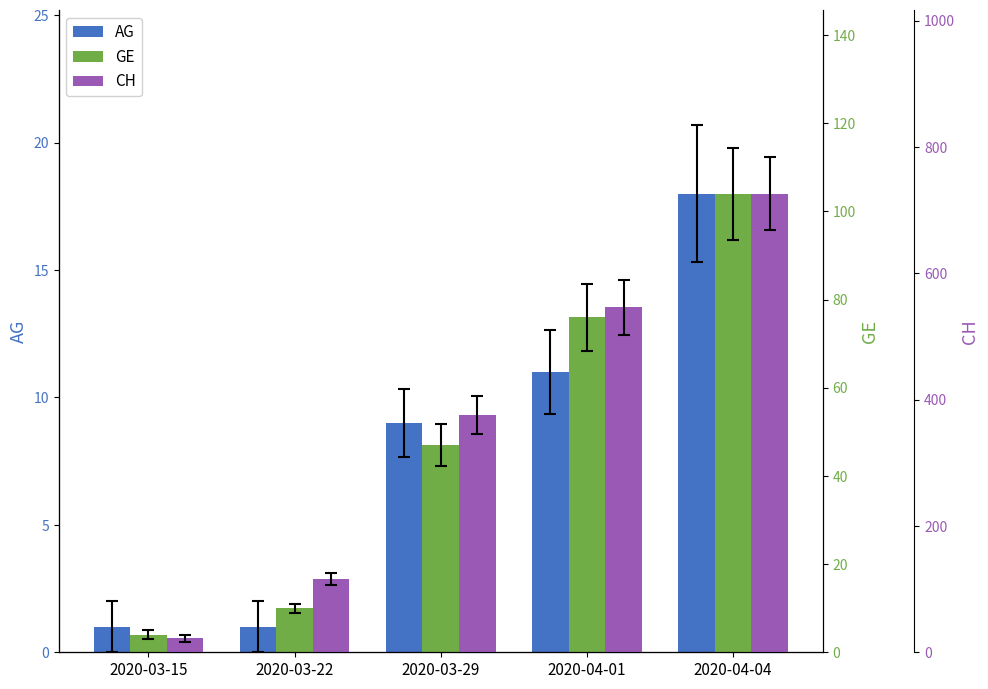

Which series has the largest range (max minus min)?

CH